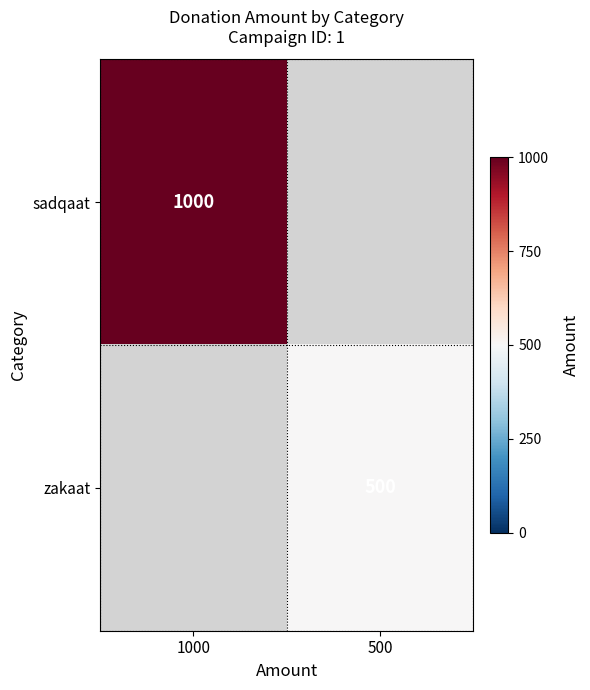

Is the value of sadqaat at 1000 greater than the value of zakaat at 500?

Yes